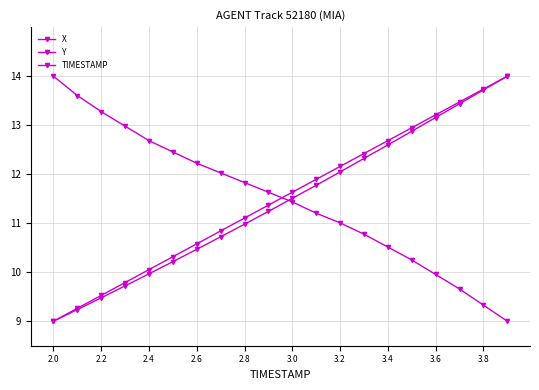

Which series has the largest total across all categories?

TIMESTAMP